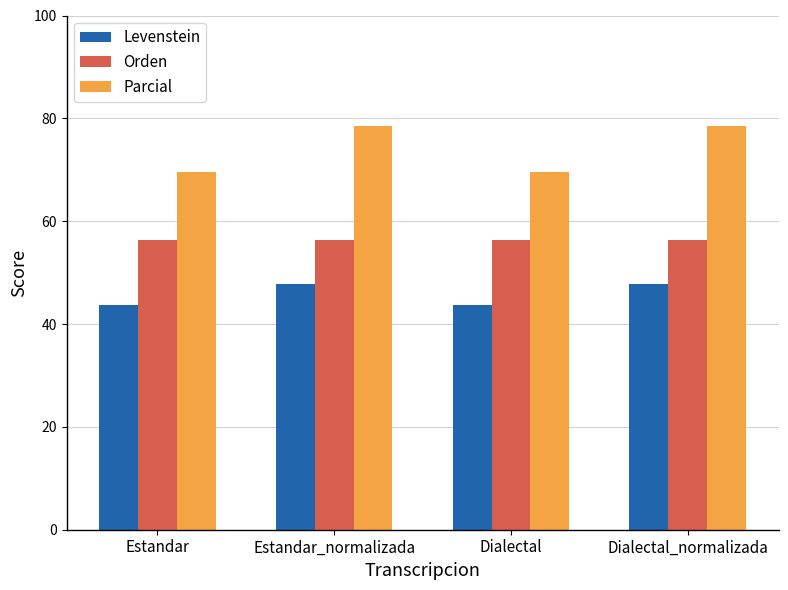

Reading right to left, list all the values displayed in this chart.

Levenstein: Dialectal_normalizada=47.8	Dialectal=43.7	Estandar_normalizada=47.8	Estandar=43.7
Orden: Dialectal_normalizada=56.4	Dialectal=56.4	Estandar_normalizada=56.4	Estandar=56.4
Parcial: Dialectal_normalizada=78.6	Dialectal=69.5	Estandar_normalizada=78.6	Estandar=69.5